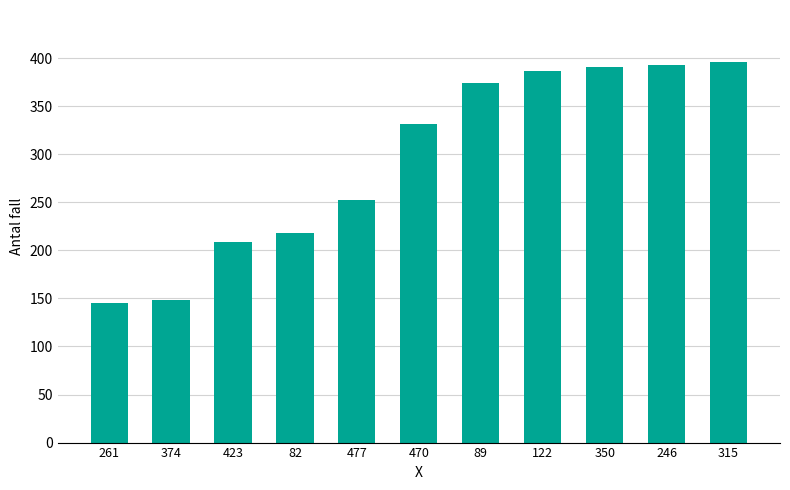

How many series are shown in this chart?

1